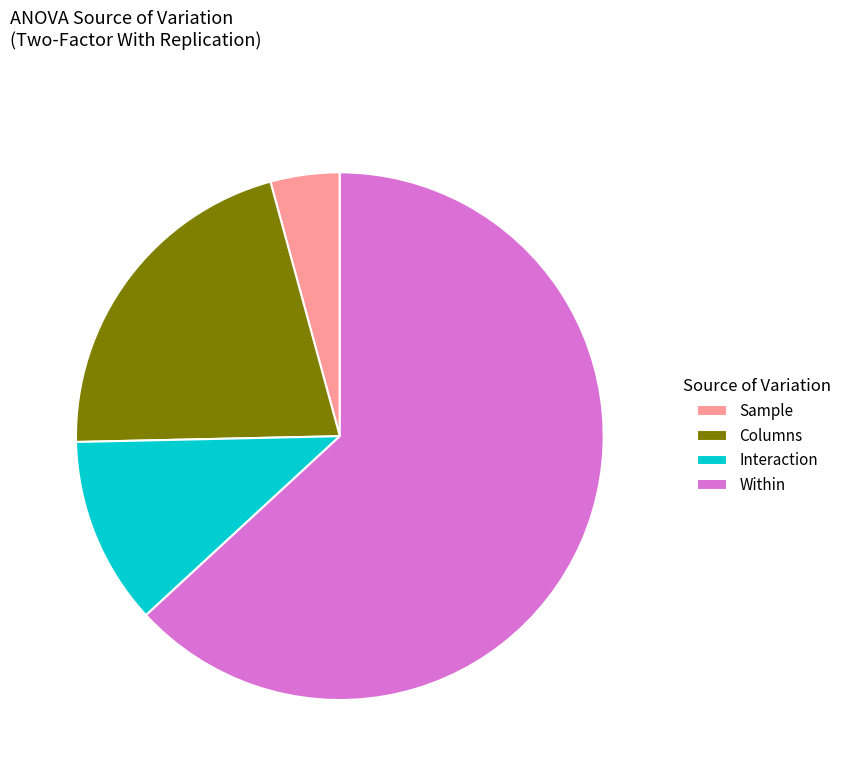

Rank the categories by value from highest to lowest.

Within, Columns, Interaction, Sample